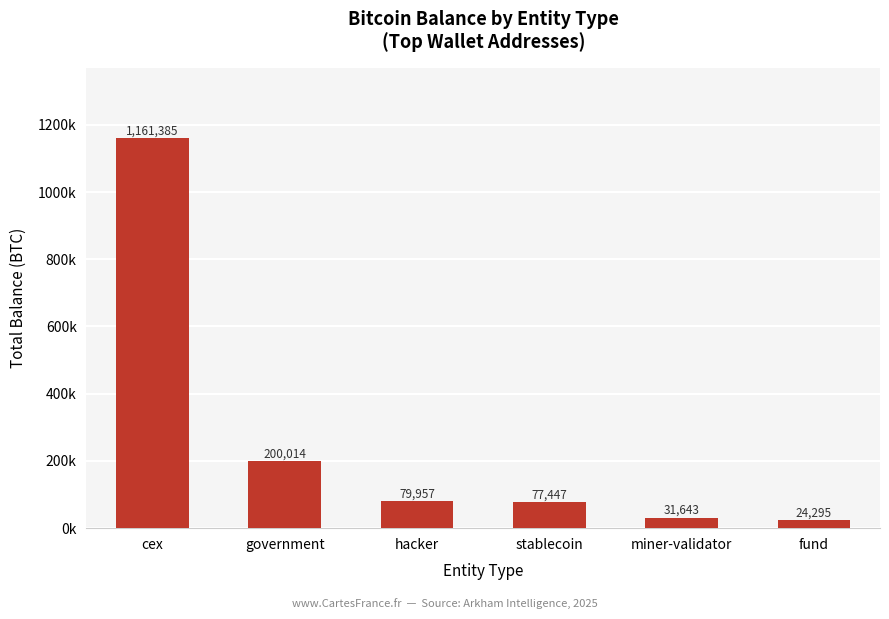

Are the bars horizontal?

No